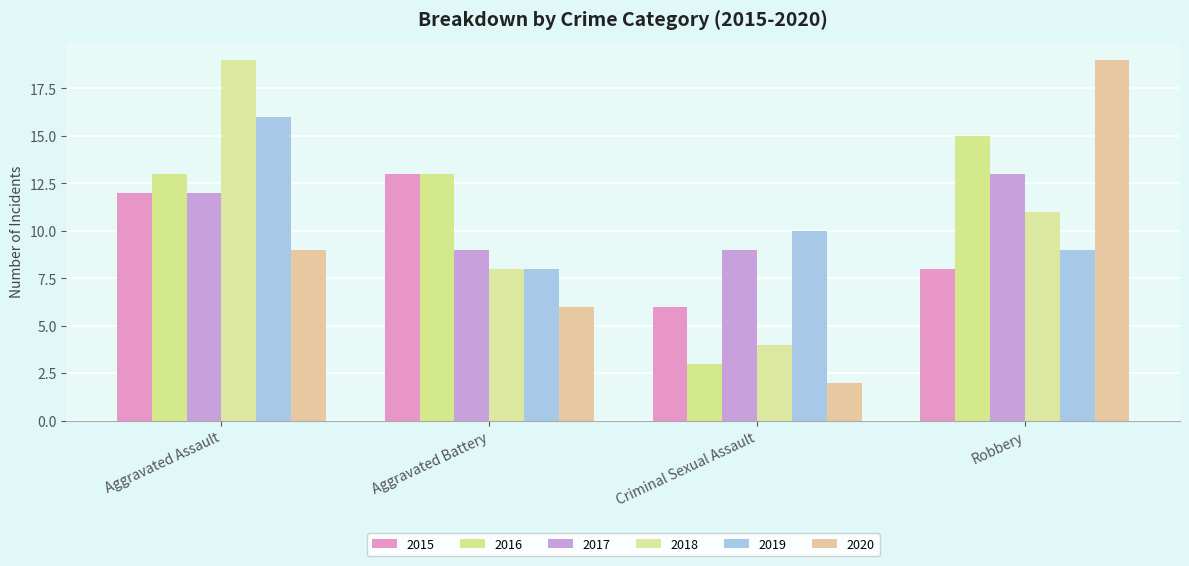

What is the spread (max minus min) of values at Robbery?

11